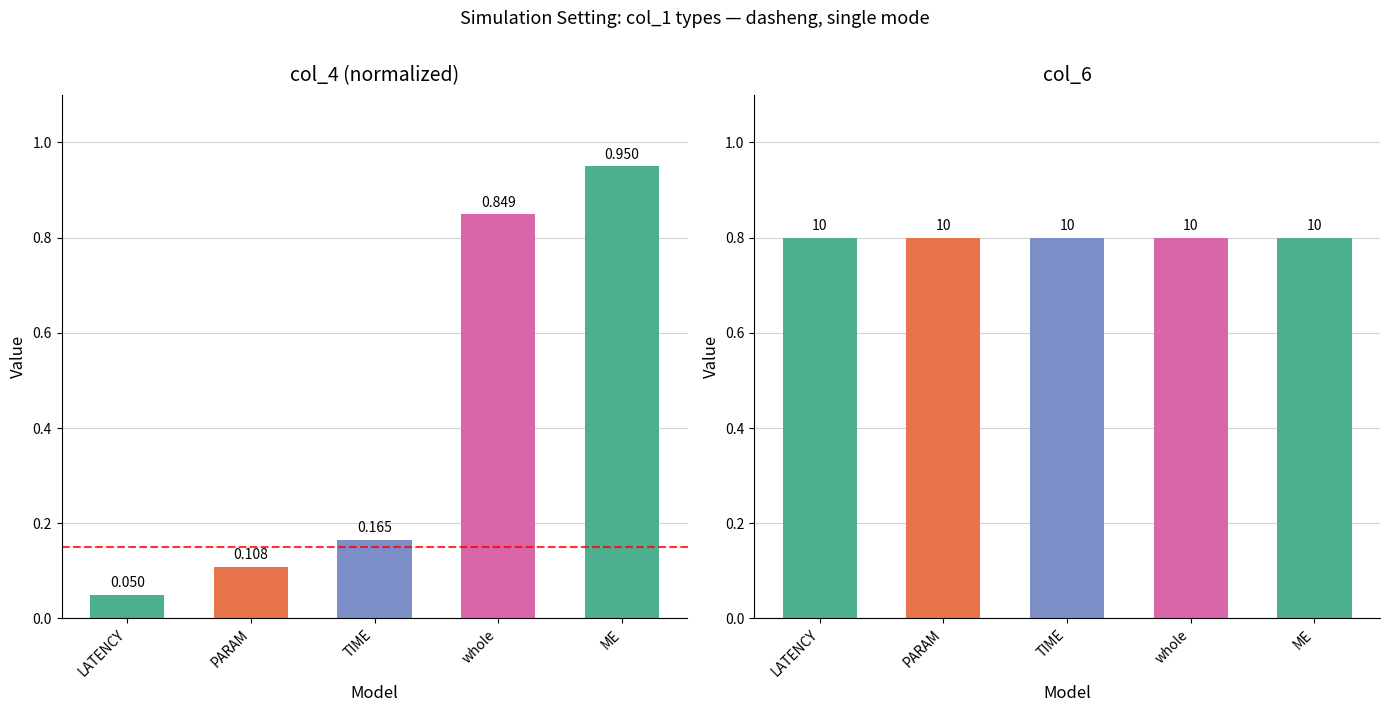

What is the label of the 1st bar from the right?

ME